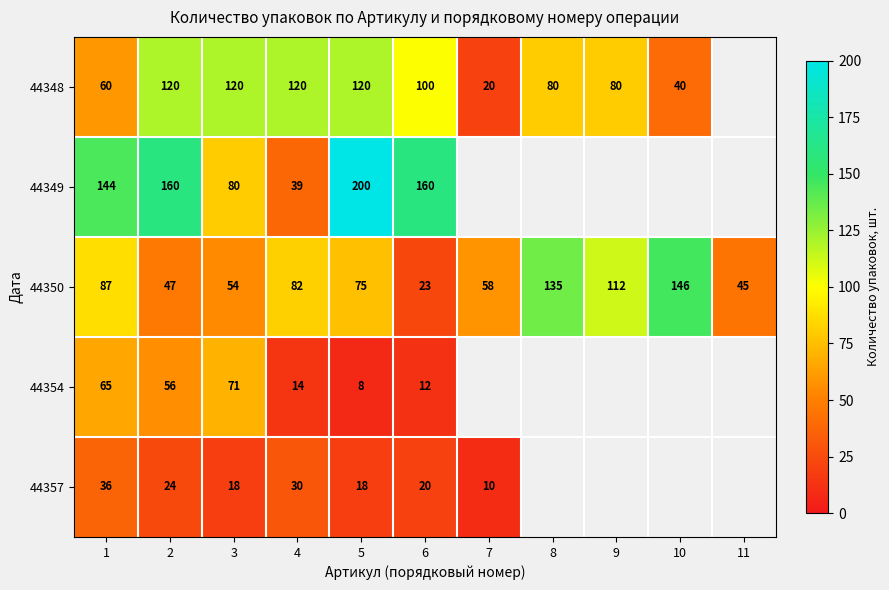

What is the difference between the maximum and minimum values in the 44350 series?

123